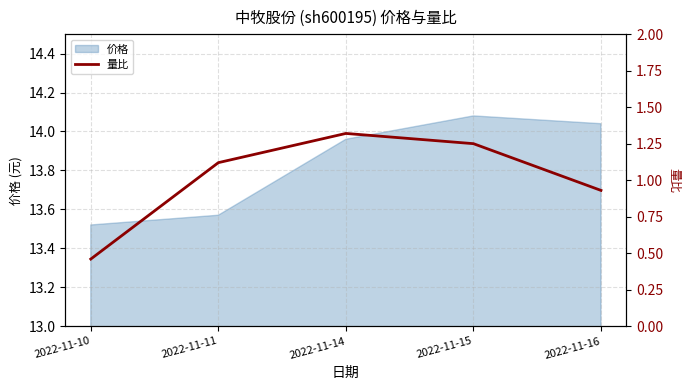

The chart shows a value of 0.9 at 2022-11-16. True or false?

True